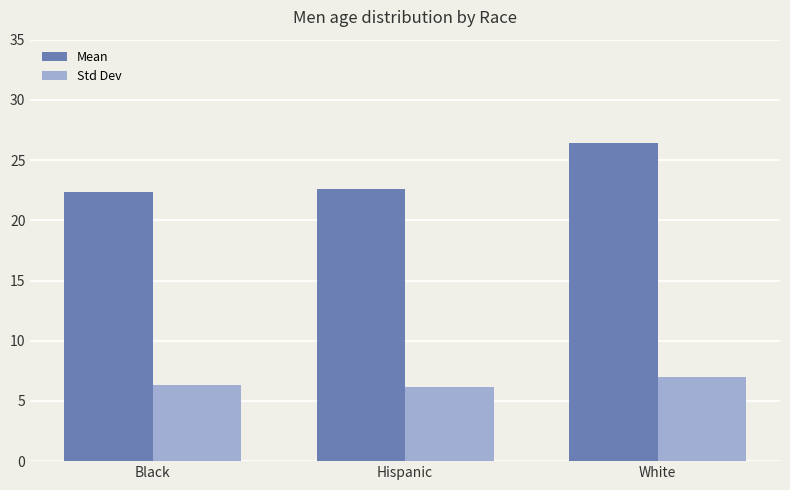

What is the maximum value for Std Dev?

7.0